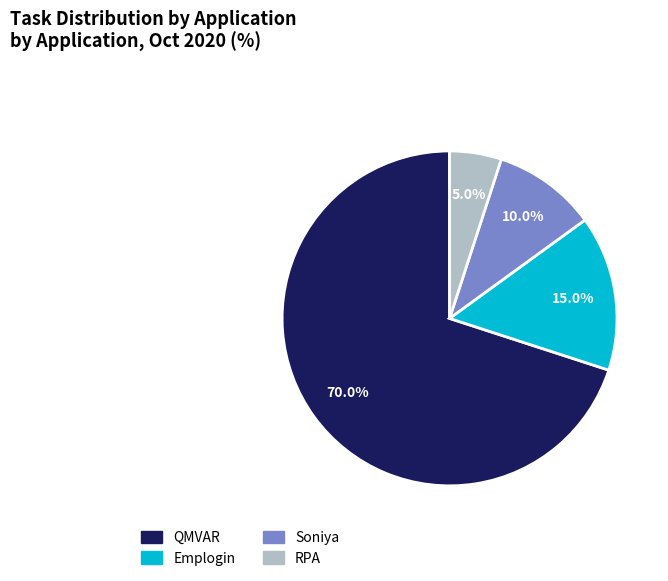

True or false: RPA accounts for 1% of the total.

False